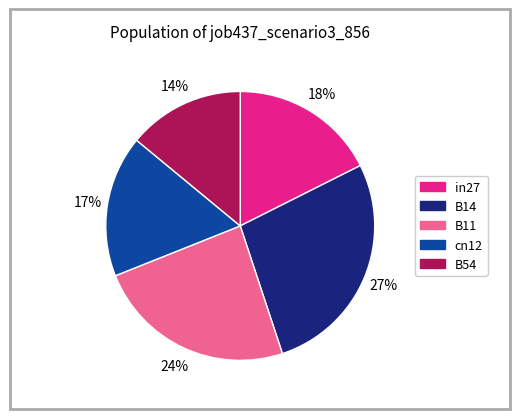

Does cn12 account for over 50% of the chart?

No